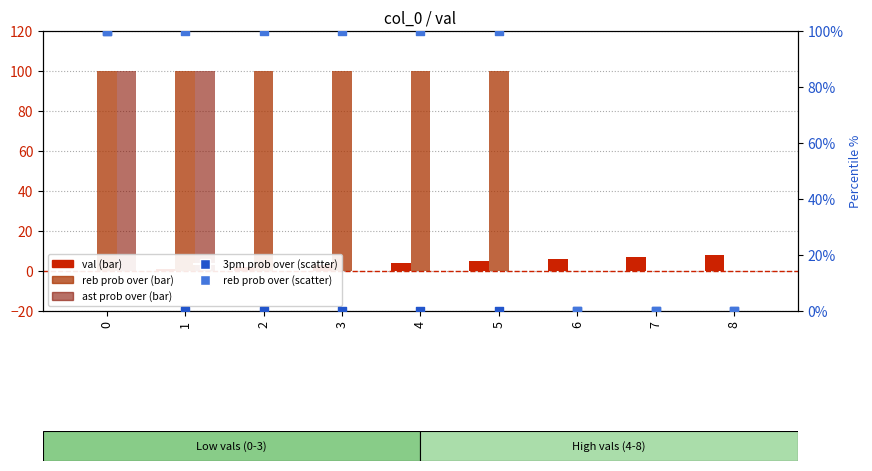

Which series contains the highest Y value?

reb prob over